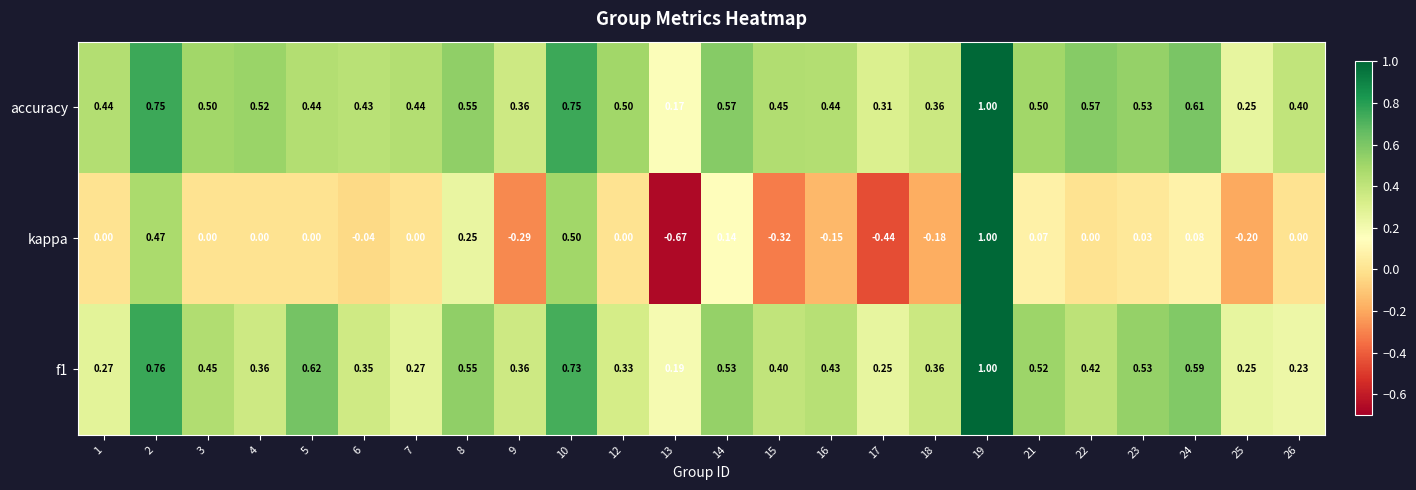

Which series changed the most between 3 and 14?

kappa